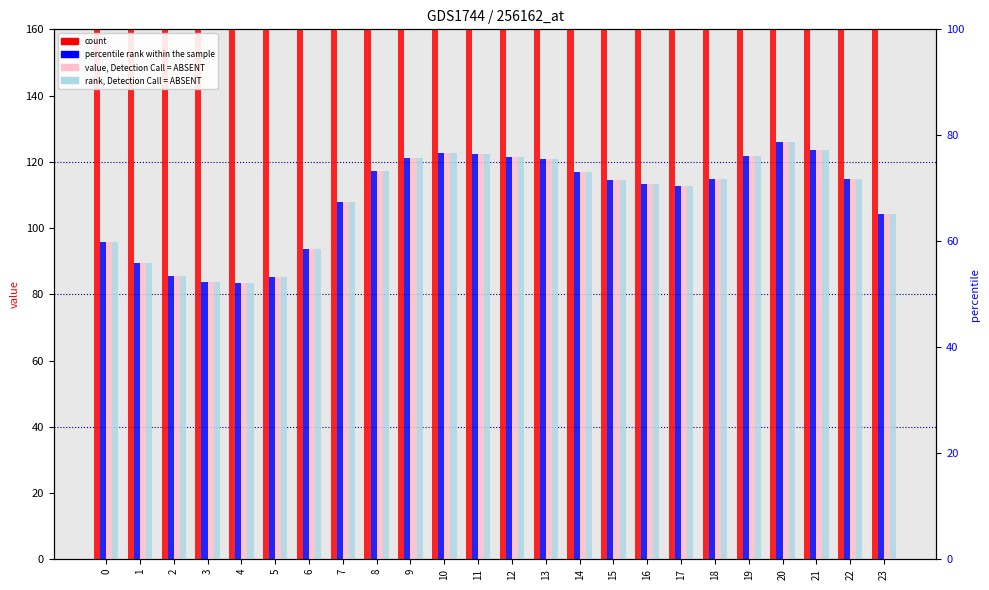

At which label is rank, Detection Call = ABSENT closest to 104?

23